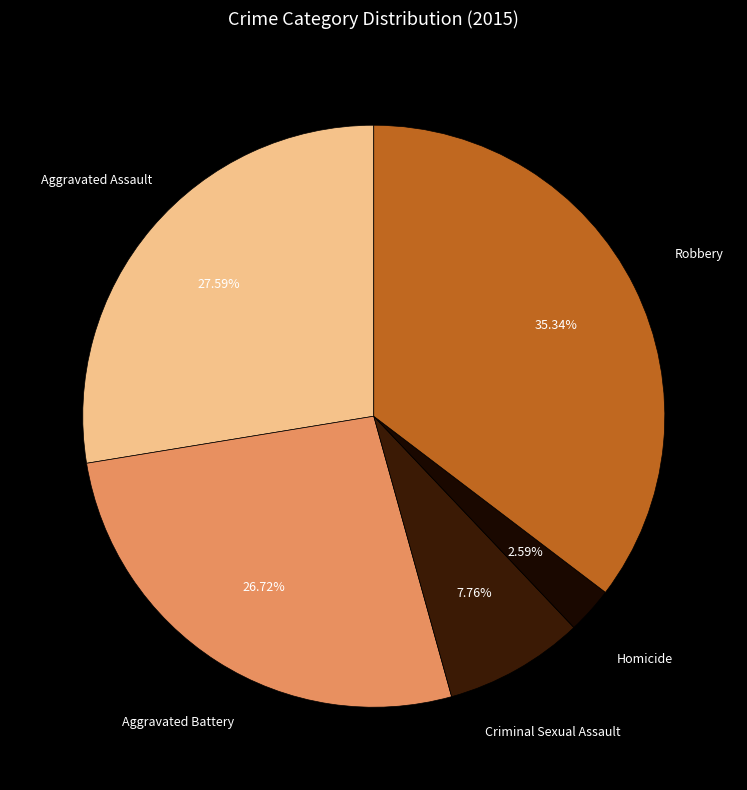

How many slices are in this pie chart?

5